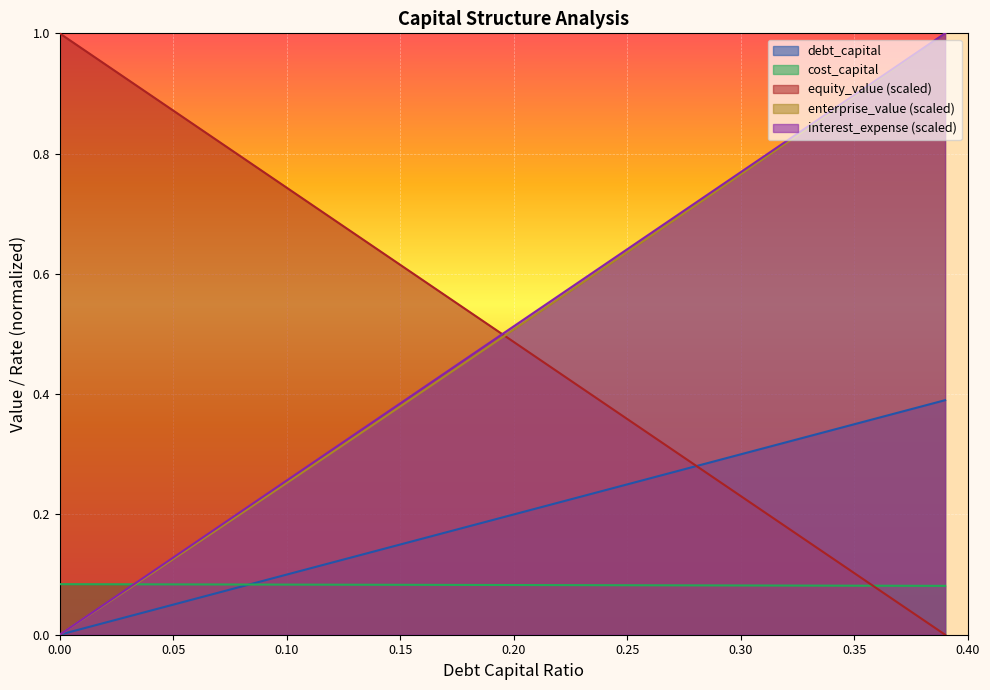

Reading left to right, list all the values displayed in this chart.

debt_capital: 0.0	0.0	0.0	0.0	0.0	0.1	0.1	0.1	0.1	0.1	0.1	0.1	0.1	0.1	0.1	0.1	0.2	0.2	0.2	0.2	0.2	0.2	0.2	0.2	0.2	0.2	0.3	0.3	0.3	0.3	0.3	0.3	0.3	0.3	0.3	0.3	0.4	0.4	0.4	0.4
cost_capital: 0.1	0.1	0.1	0.1	0.1	0.1	0.1	0.1	0.1	0.1	0.1	0.1	0.1	0.1	0.1	0.1	0.1	0.1	0.1	0.1	0.1	0.1	0.1	0.1	0.1	0.1	0.1	0.1	0.1	0.1	0.1	0.1	0.1	0.1	0.1	0.1	0.1	0.1	0.1	0.1
equity_value_norm: 1.0	1.0	0.9	0.9	0.9	0.9	0.8	0.8	0.8	0.8	0.7	0.7	0.7	0.7	0.6	0.6	0.6	0.6	0.5	0.5	0.5	0.5	0.4	0.4	0.4	0.4	0.3	0.3	0.3	0.3	0.2	0.2	0.2	0.2	0.1	0.1	0.1	0.1	0.0	0.0
enterprise_value_norm: 0.0	0.0	0.1	0.1	0.1	0.1	0.2	0.2	0.2	0.2	0.3	0.3	0.3	0.3	0.4	0.4	0.4	0.4	0.5	0.5	0.5	0.5	0.6	0.6	0.6	0.6	0.7	0.7	0.7	0.7	0.8	0.8	0.8	0.8	0.9	0.9	0.9	0.9	1.0	1.0
interest_expense: 0.0	0.0	0.1	0.1	0.1	0.1	0.2	0.2	0.2	0.2	0.3	0.3	0.3	0.3	0.4	0.4	0.4	0.4	0.5	0.5	0.5	0.5	0.6	0.6	0.6	0.6	0.7	0.7	0.7	0.7	0.8	0.8	0.8	0.8	0.9	0.9	0.9	0.9	1.0	1.0